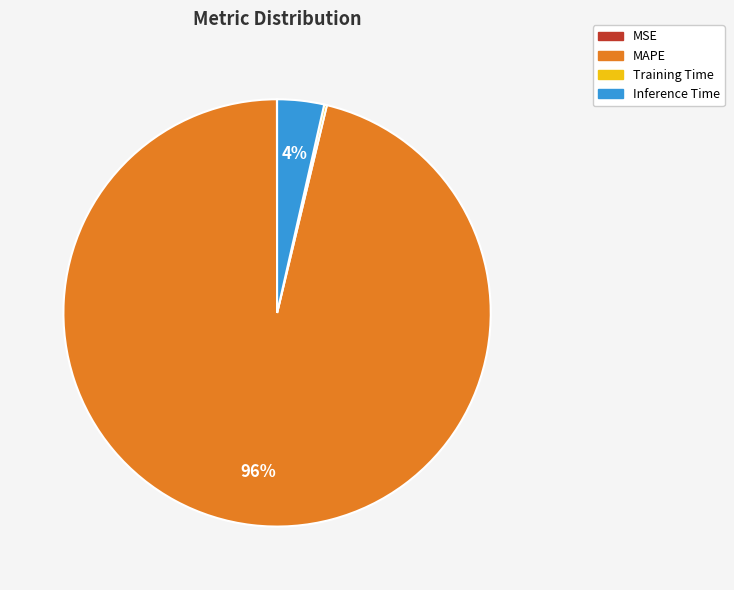

Which slice represents more than half of the pie?

MAPE